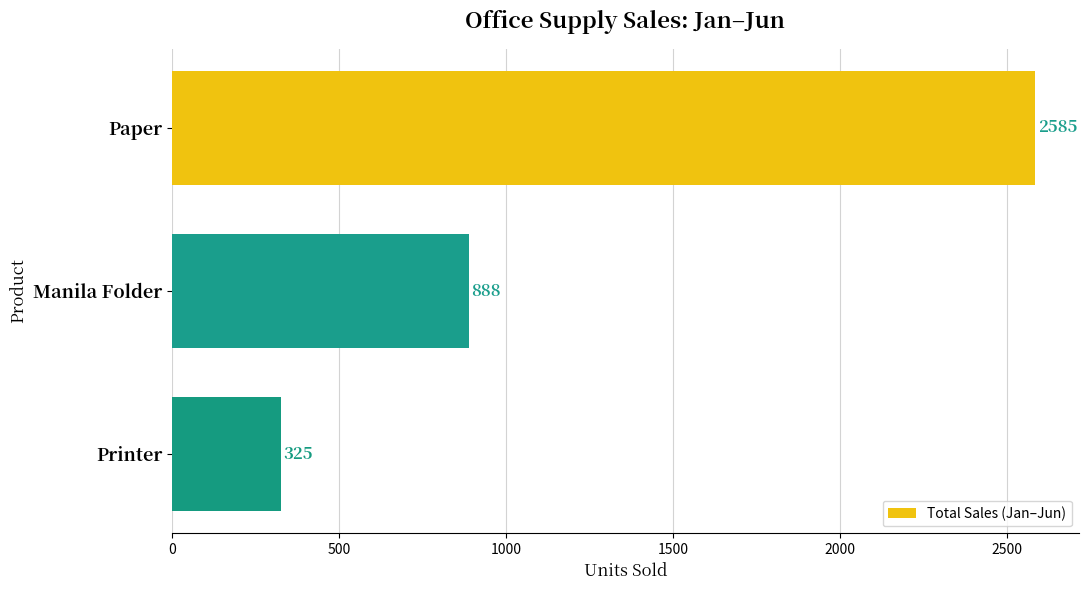

How many data points are less than 888?

1